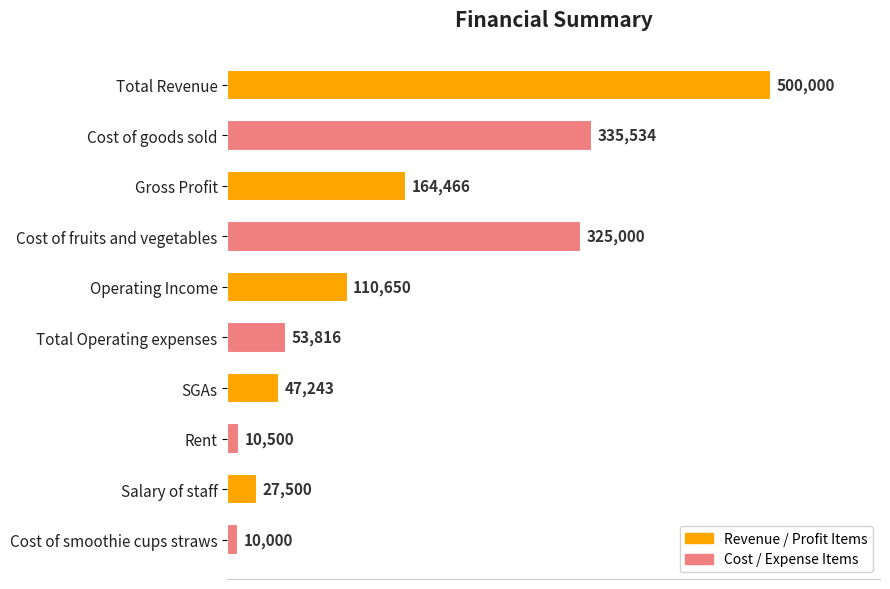

What is the difference between the maximum and minimum values?

490000